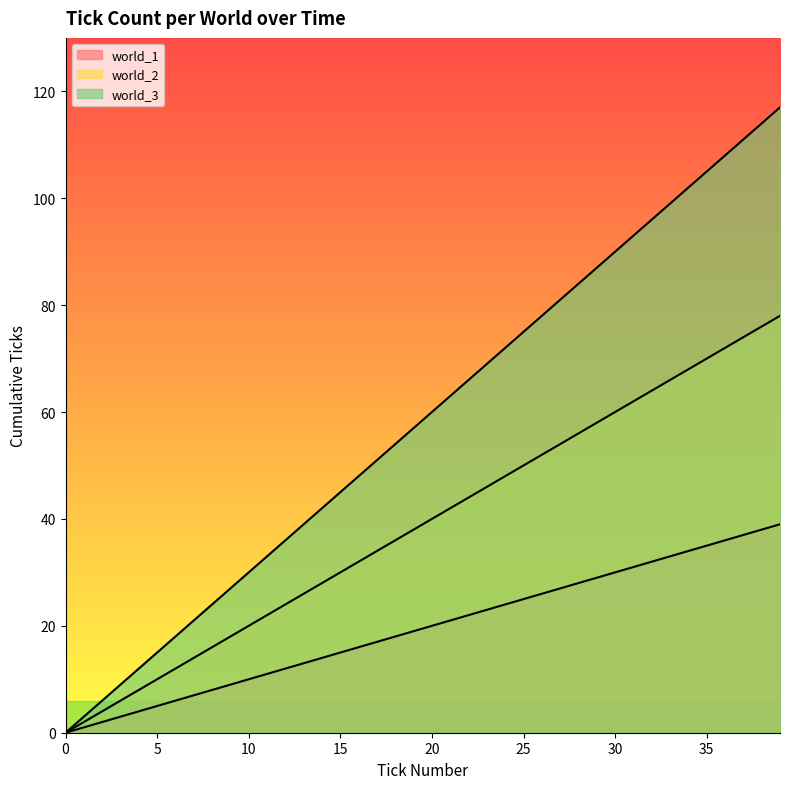

Does the chart have visible grid lines?

No